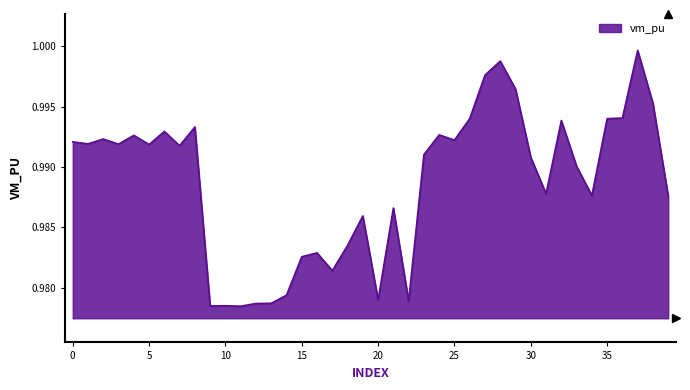

How many points are higher than both their immediate neighbors (excluding endpoints)?

12